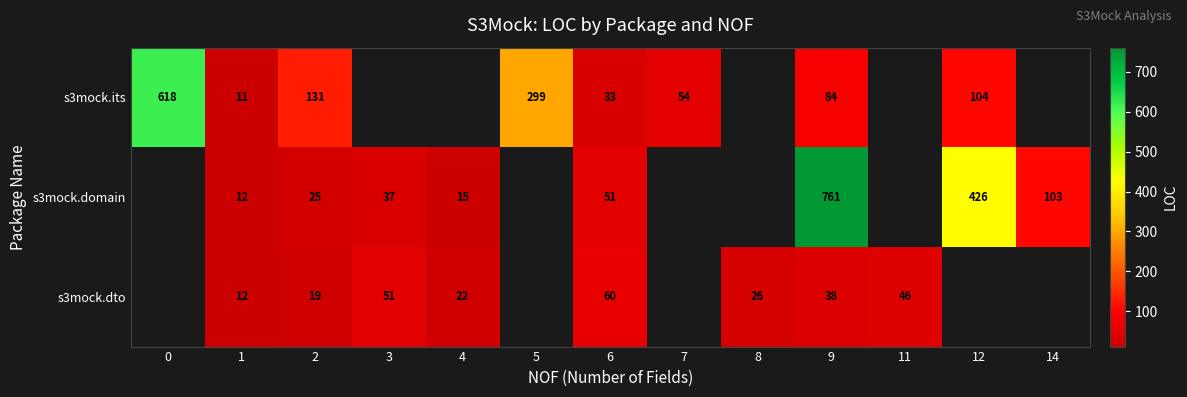

The value of s3mock.domain at 3 is 18. True or false?

False